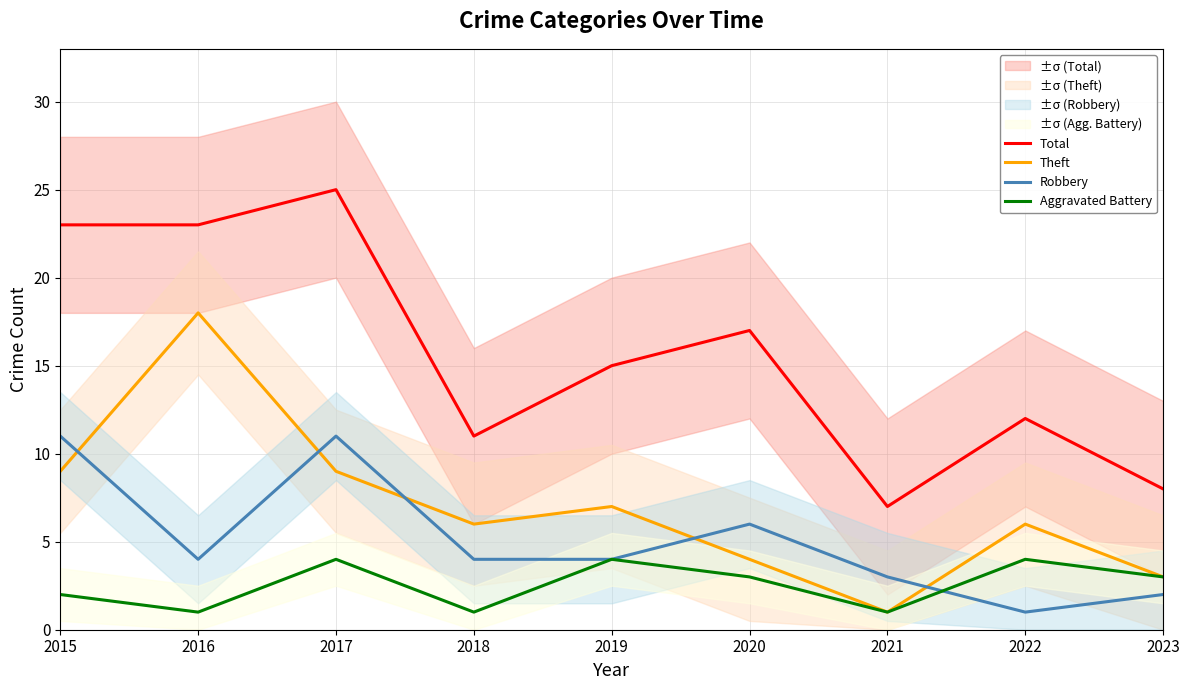

True or false: Theft has a value of 3 at 2023.

True